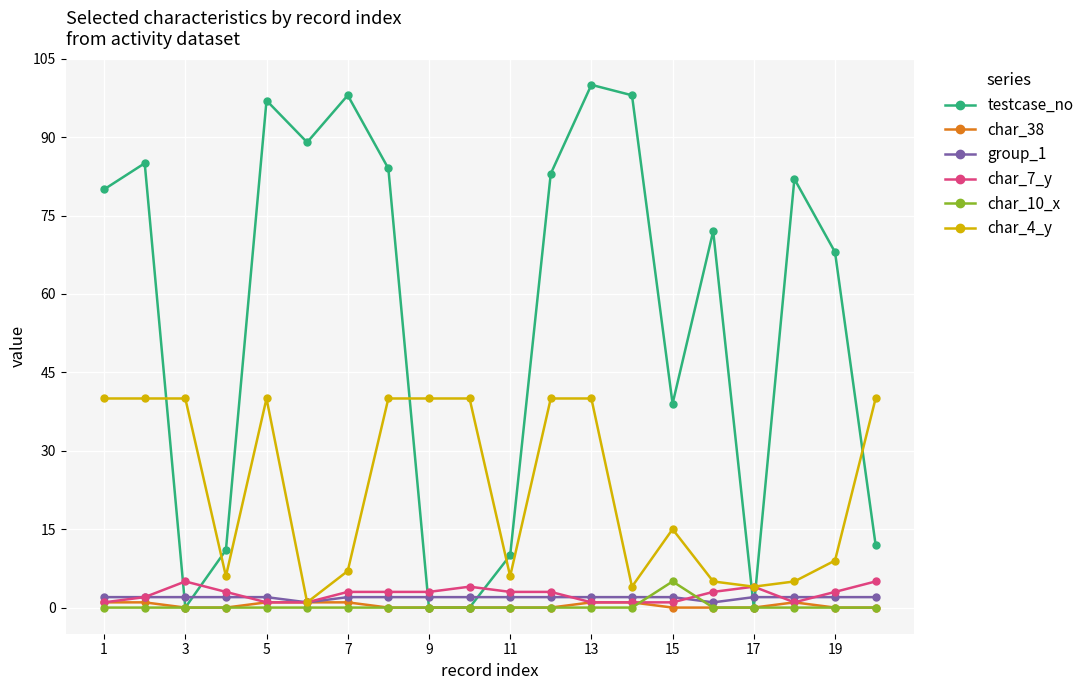

Which series has the widest spread of values?

testcase_no